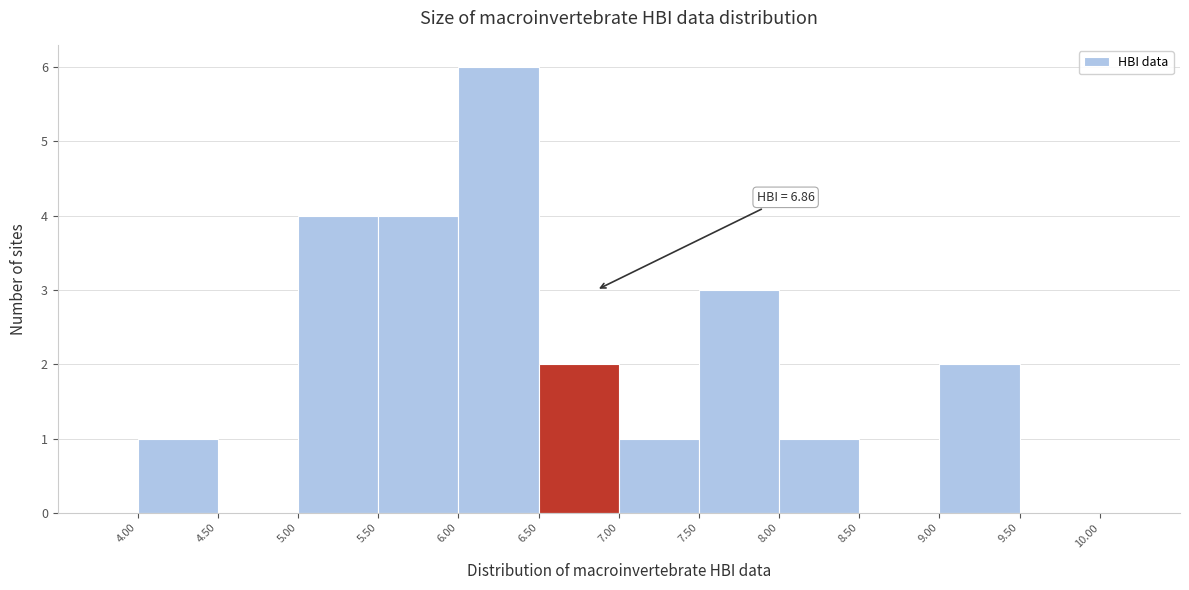

Which range on the x-axis has the tallest bar?

6.00 to 6.50